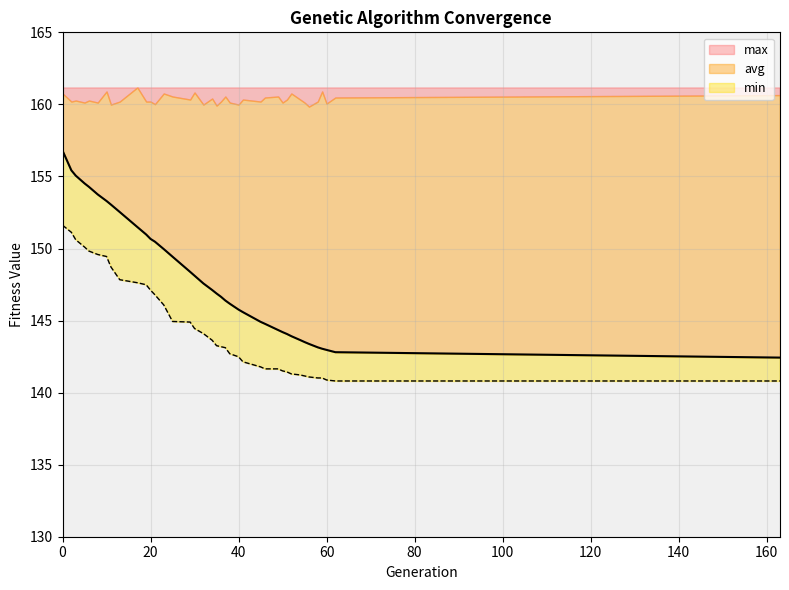

What is the sum of the avg values at 45 and 52?

288.8